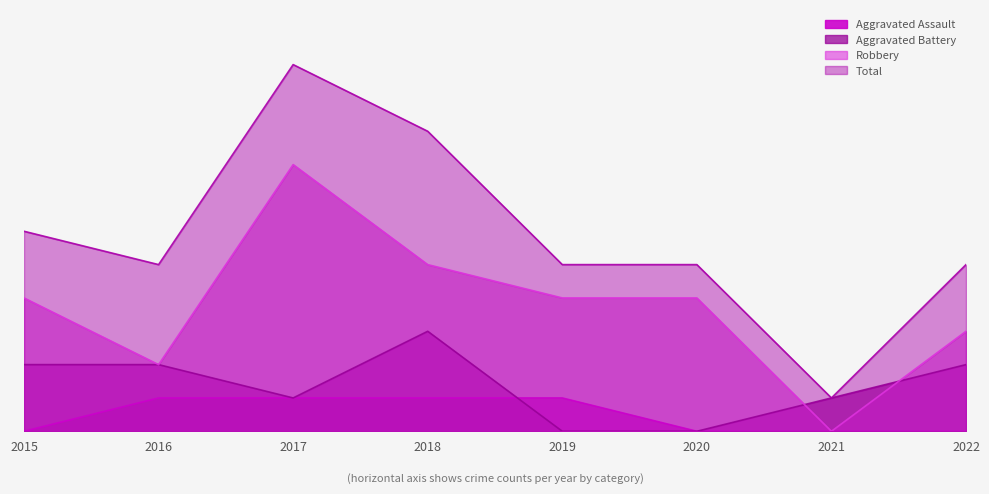

Which label corresponds to the largest value in the chart?

2017